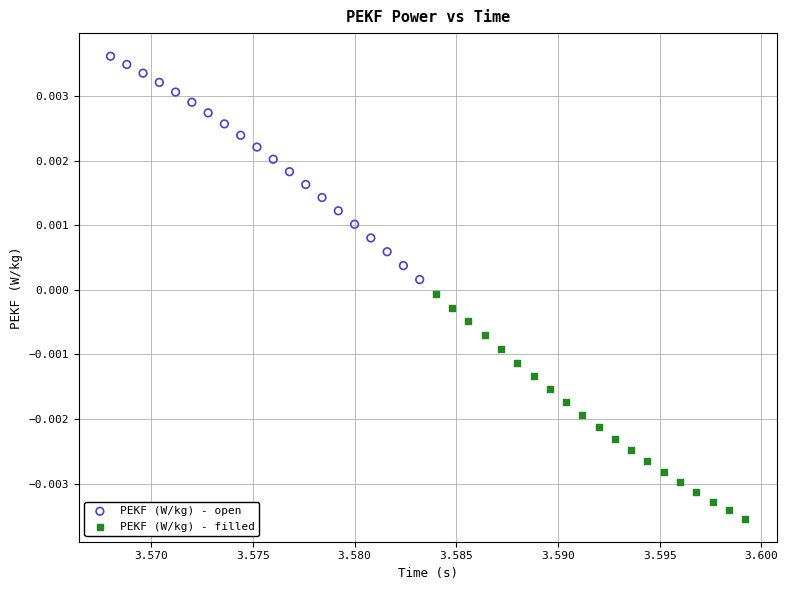

Which series contains the lowest Y value?

PEKF (W/kg) - filled